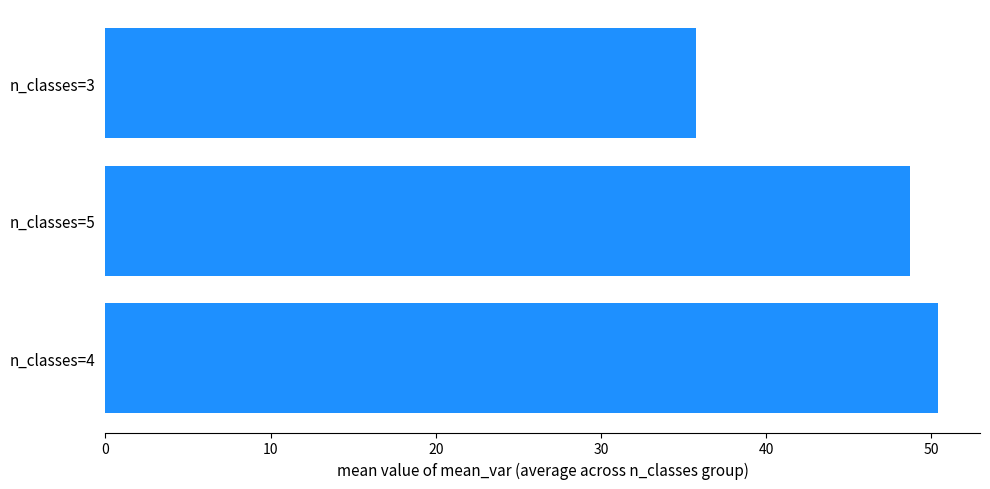

Rank the categories by value from lowest to highest.

n_classes=3, n_classes=5, n_classes=4